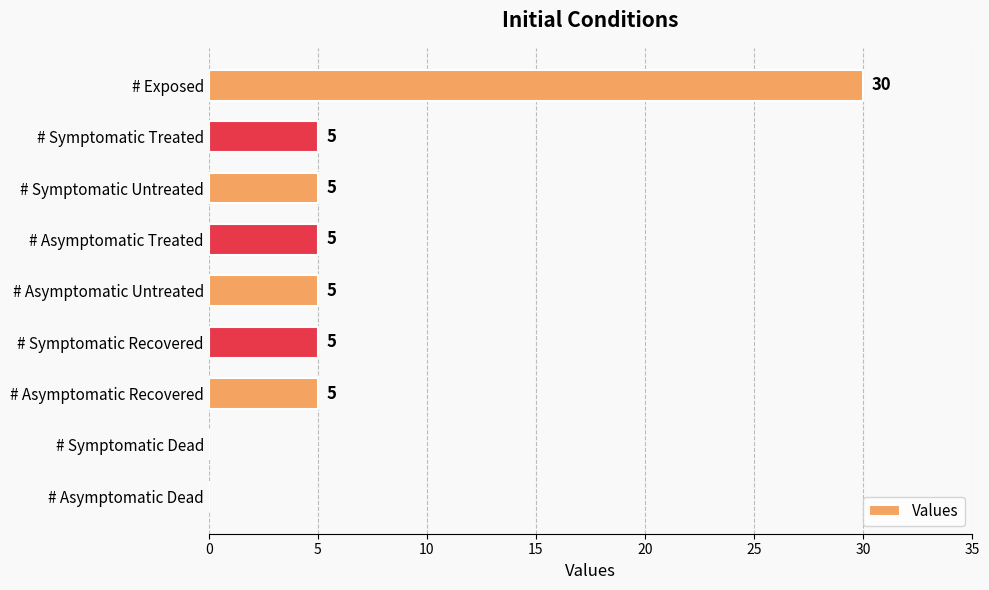

How many distinct data groups are displayed?

1